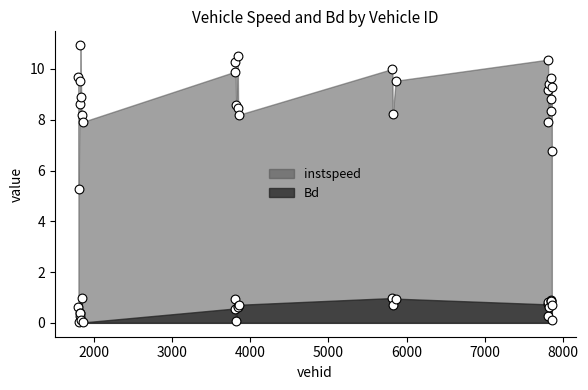

Which series has the largest total across all categories?

instspeed